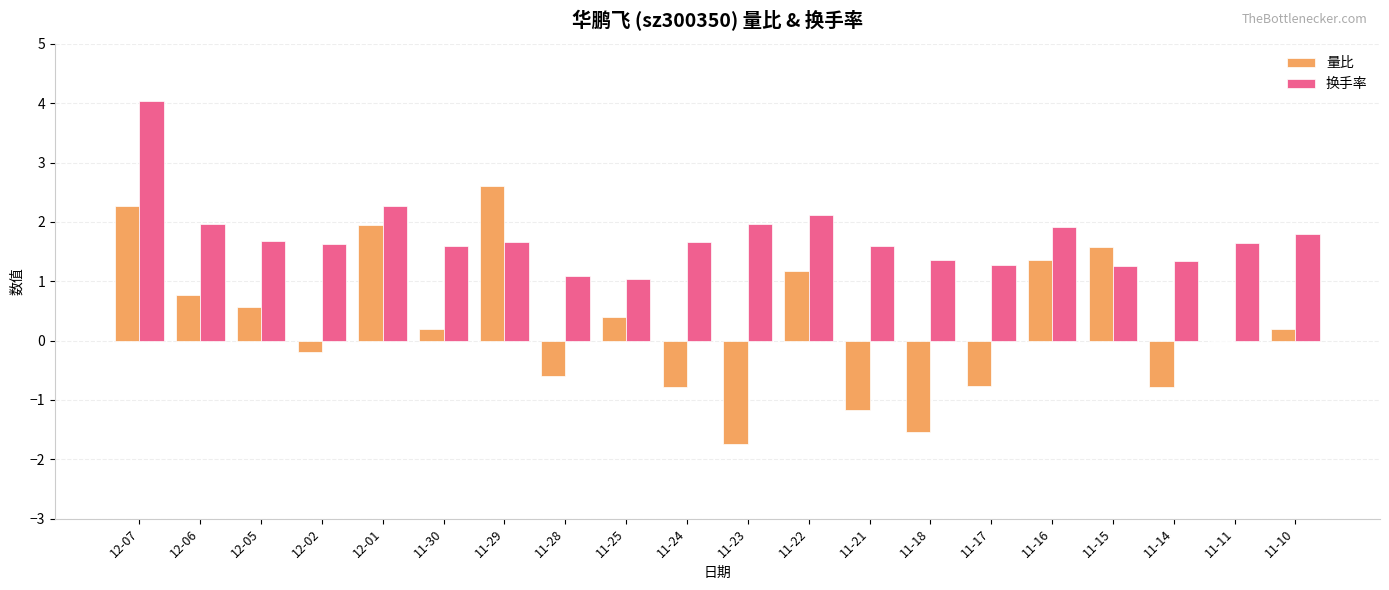

What is the highest value of the 量比 series?

2.6